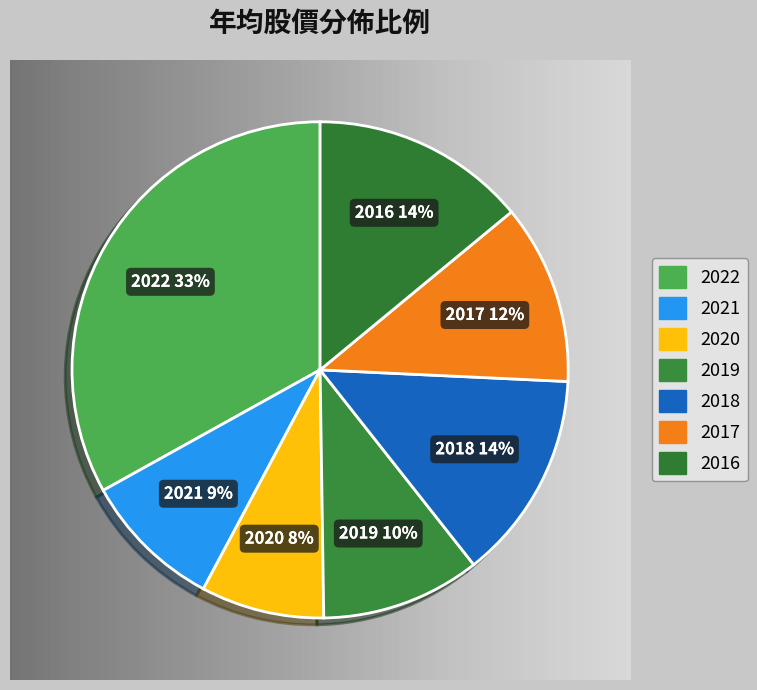

Rank the categories by value from highest to lowest.

2022, 2016, 2018, 2017, 2019, 2021, 2020